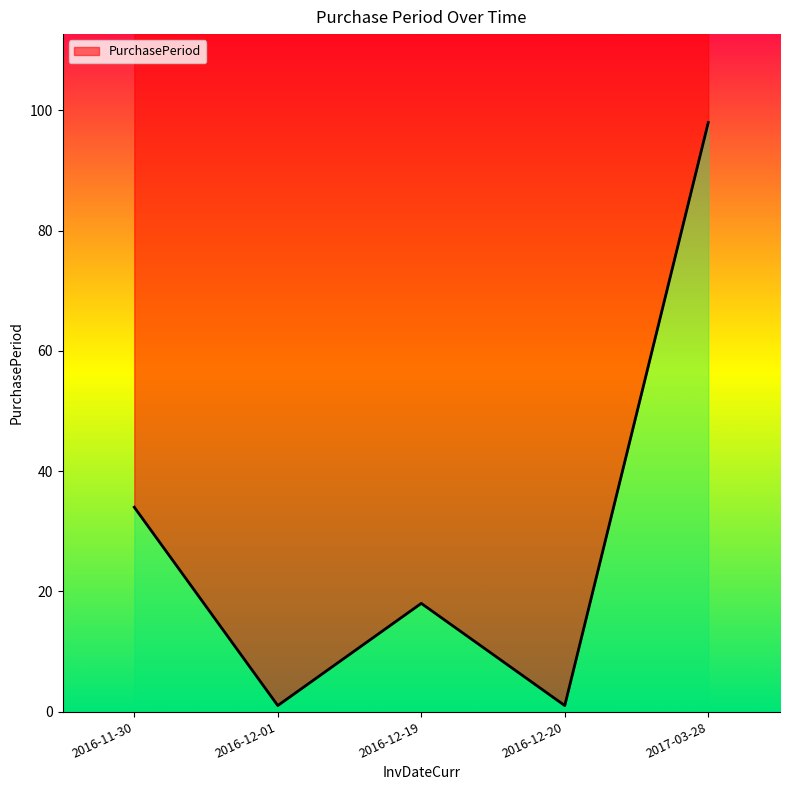

What value does the data have at 2016-11-30?

34